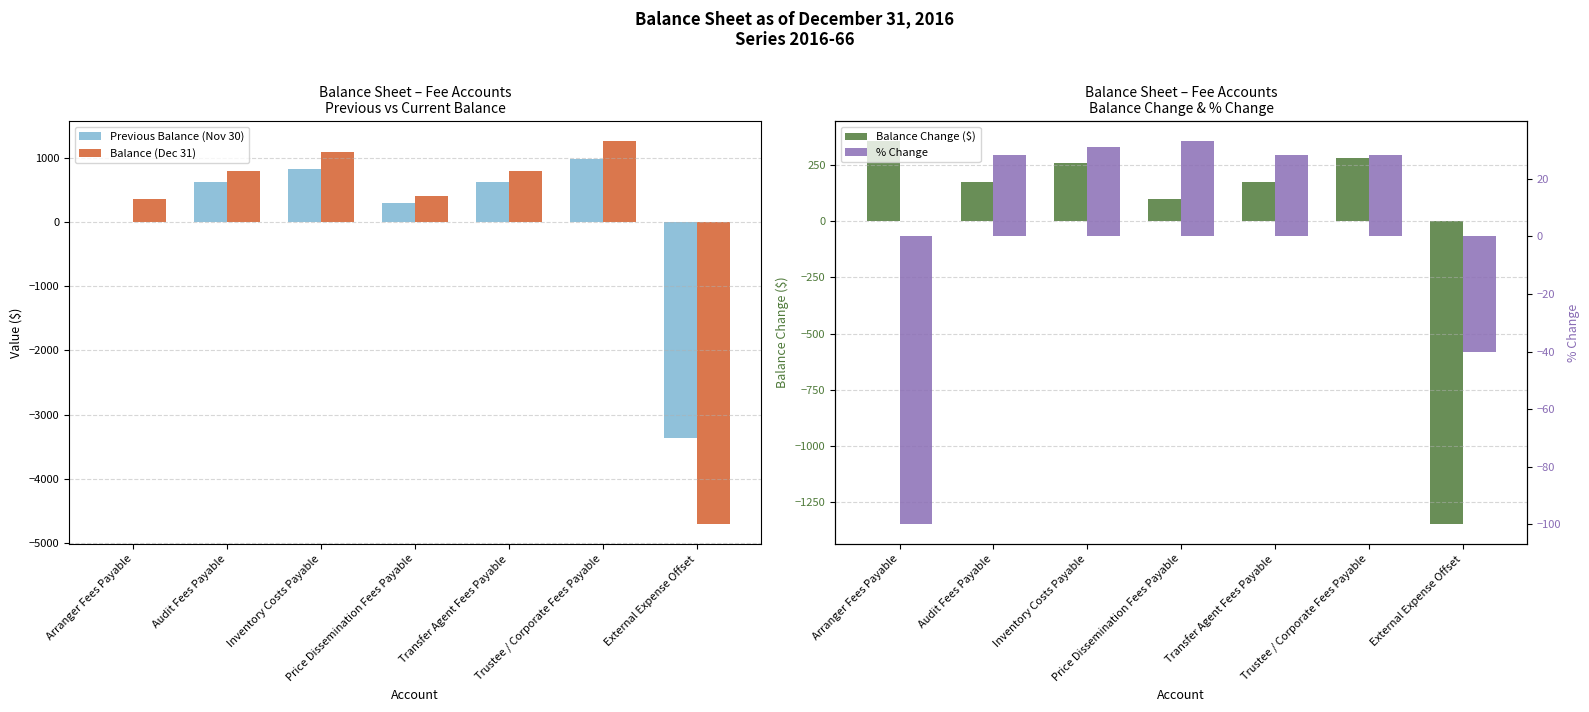

How many values in Previous Balance (Nov 30) are above zero?

5